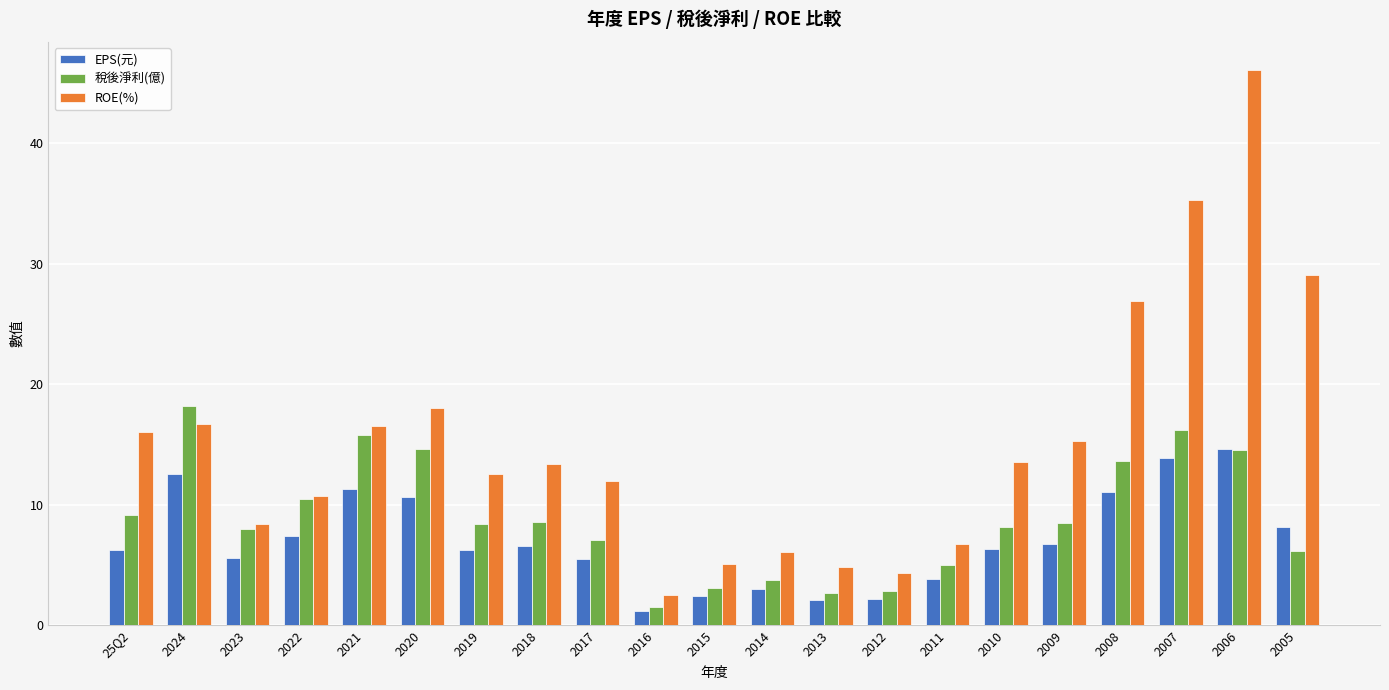

The value of EPS(元) at 2017 is 5.5. True or false?

True